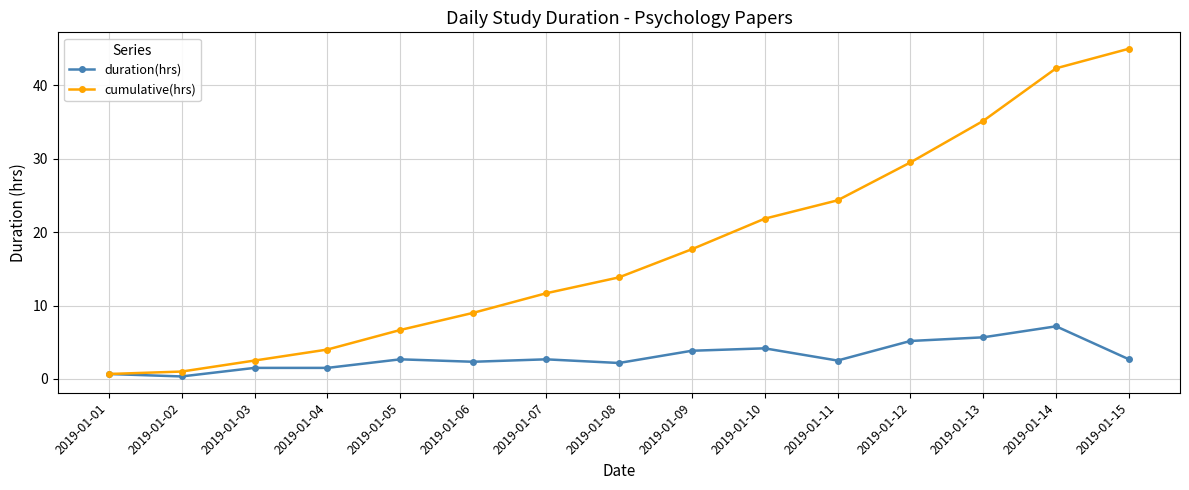

What is the value of the cumulative(hrs) point at the 9th from the left?

17.7